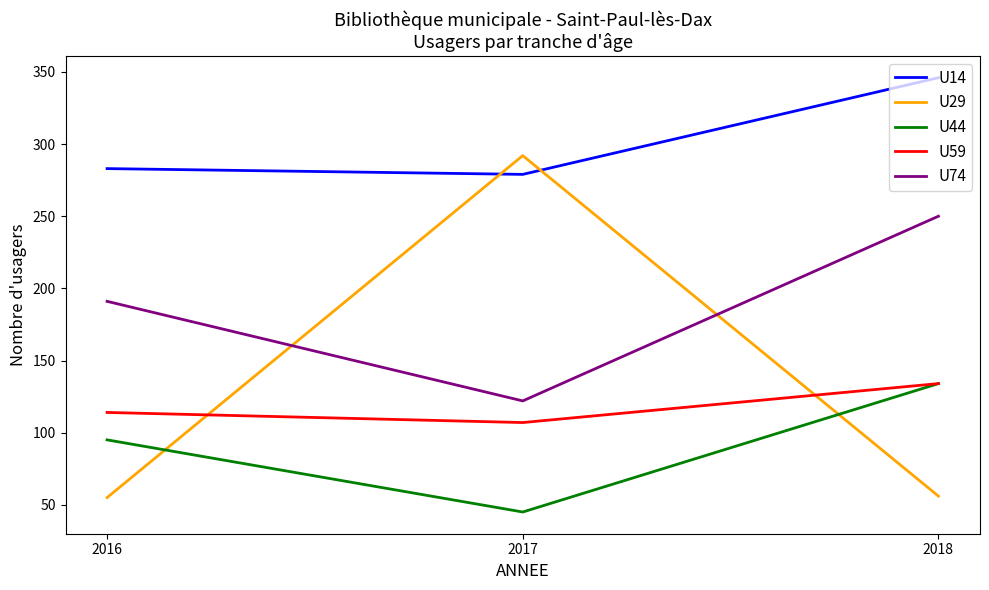

What is the difference between the maximum and minimum values in the U44 series?

89